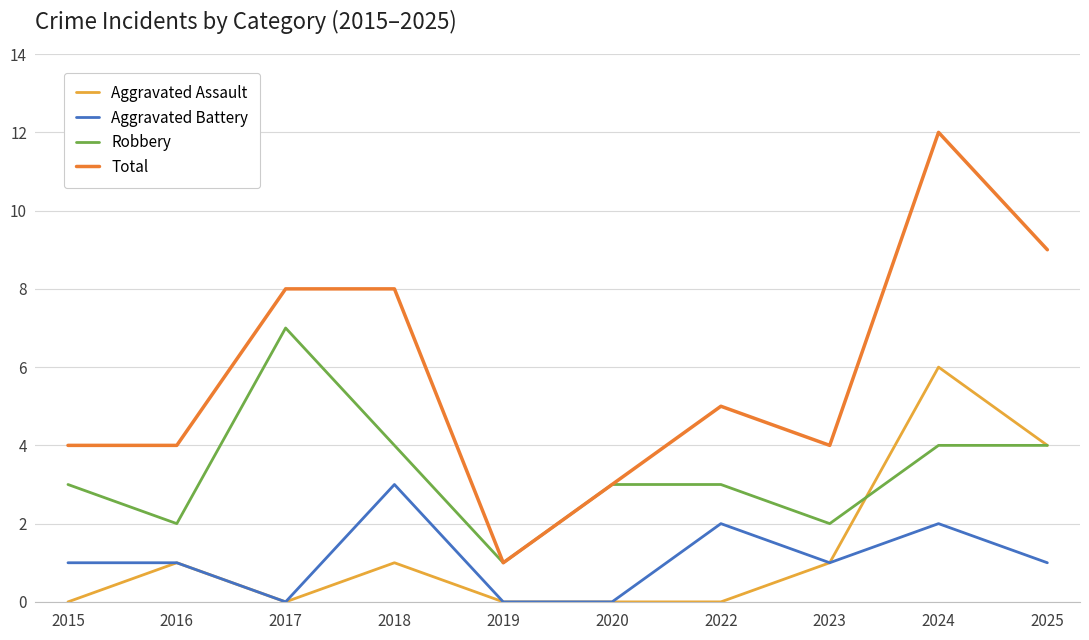

Read the Robbery value at 2024.

4